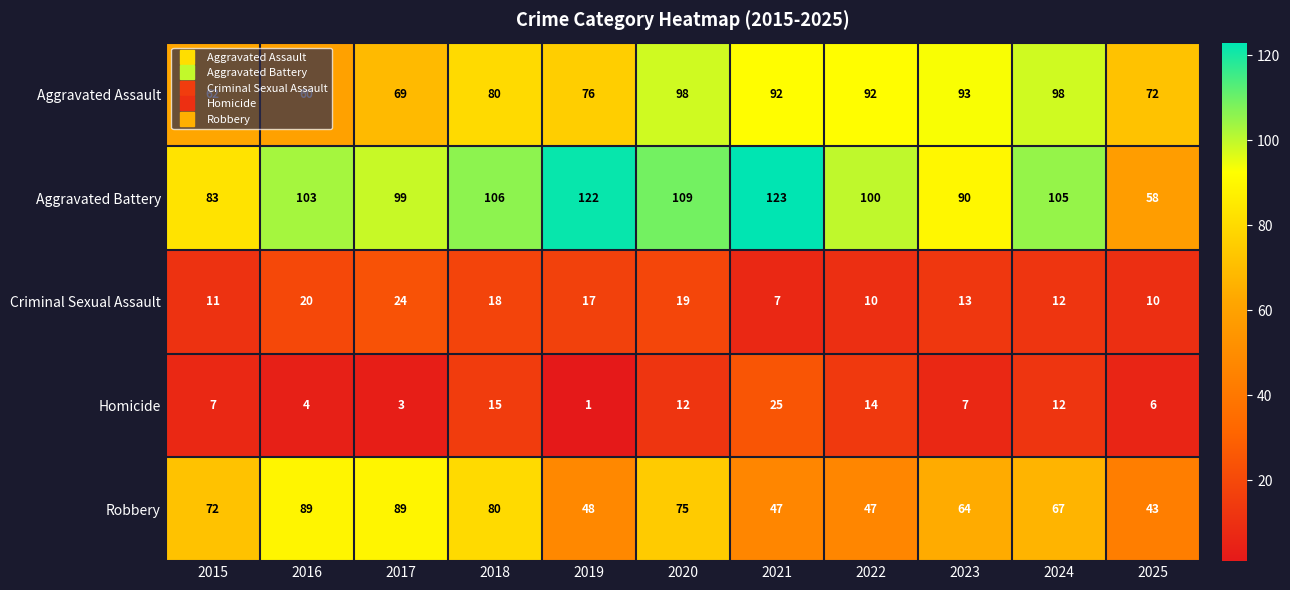

Which series changed the most between 2015 and 2016?

Aggravated Battery